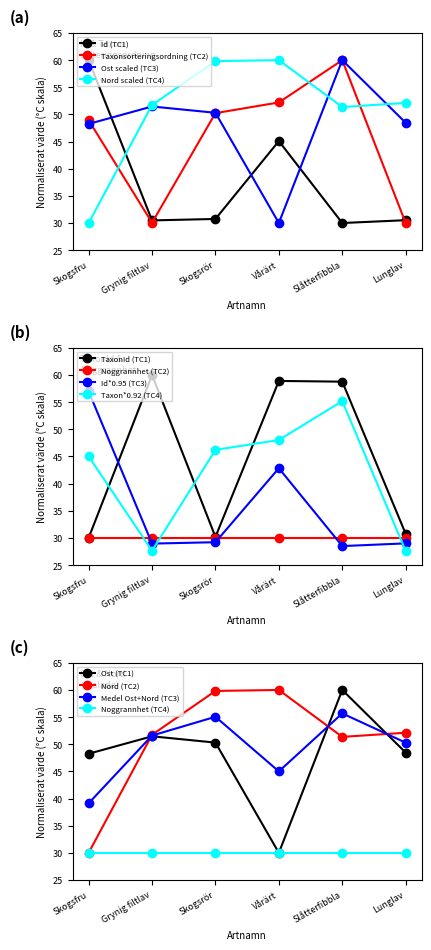

What is the value of the Nord scaled (TC4) point at the 1st from the left?

30.0